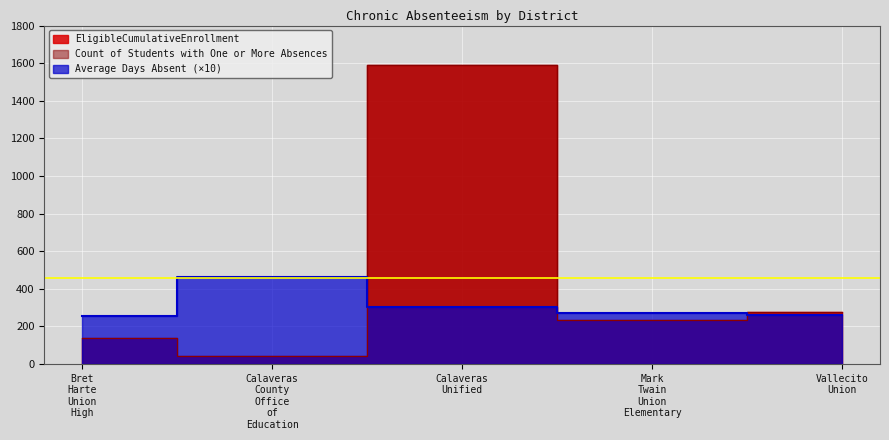

Which series changed the most between Calaveras County Office of Education and Vallecito Union?

EligibleCumulativeEnrollment